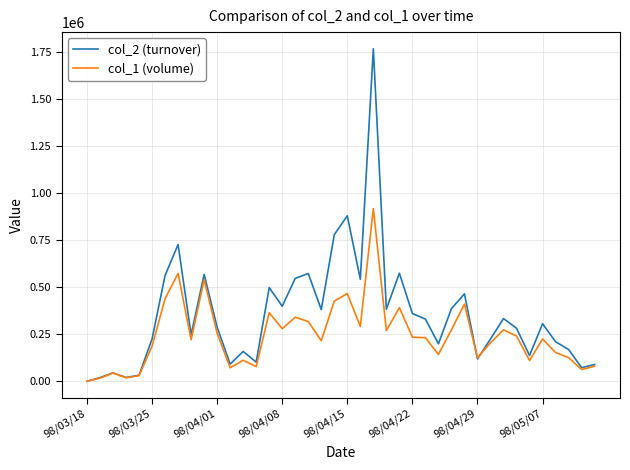

Which series has the largest range (max minus min)?

col_2 (turnover)